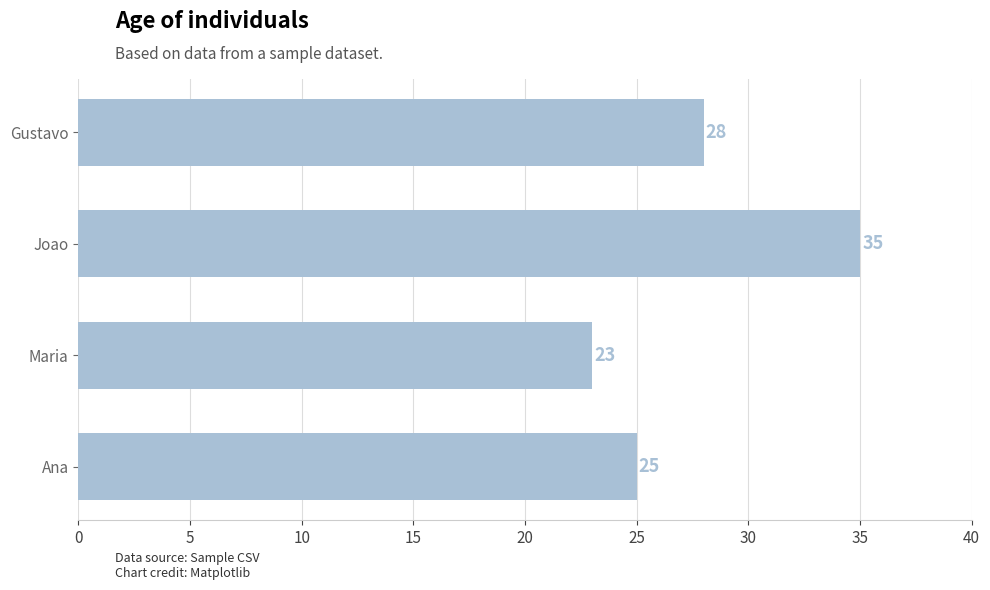

At which category does the chart reach its peak across all series?

Joao